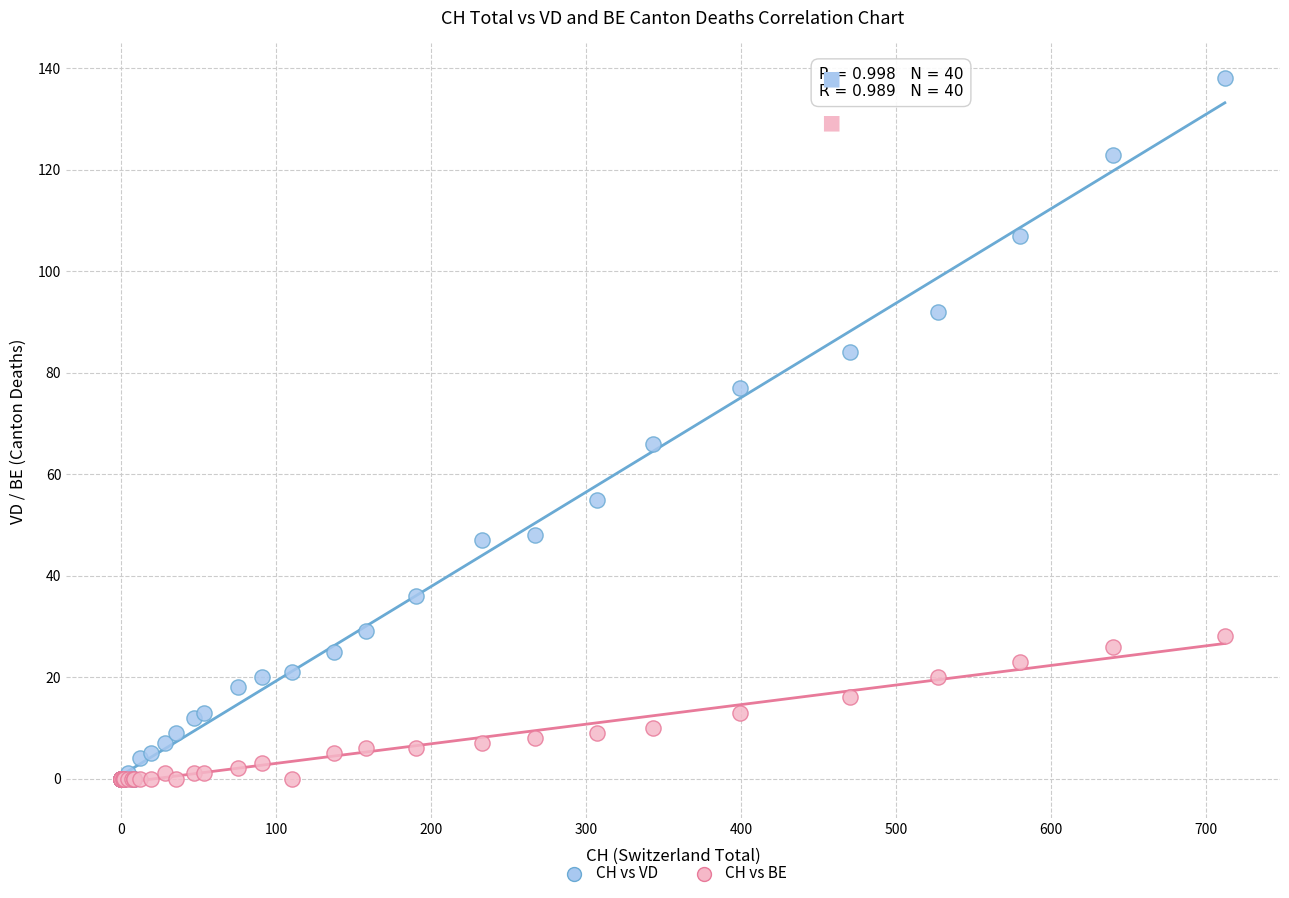

In the CH vs VD series, what Y value is closest to 69?

66